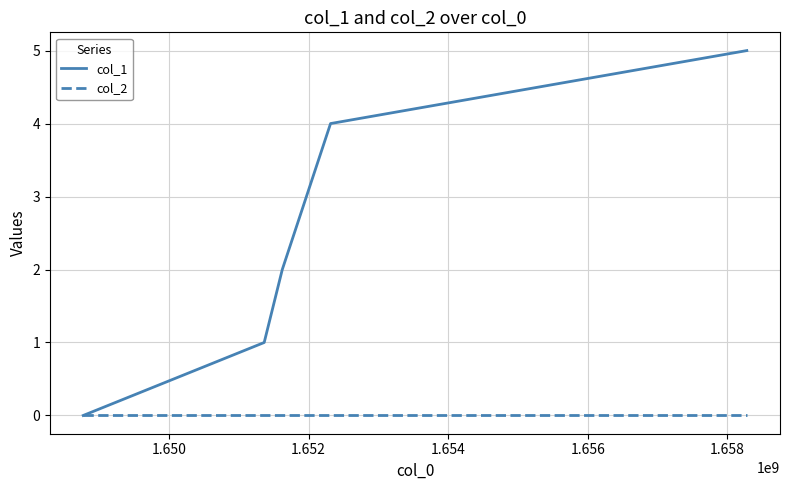

Which series has the widest spread of values?

col_1